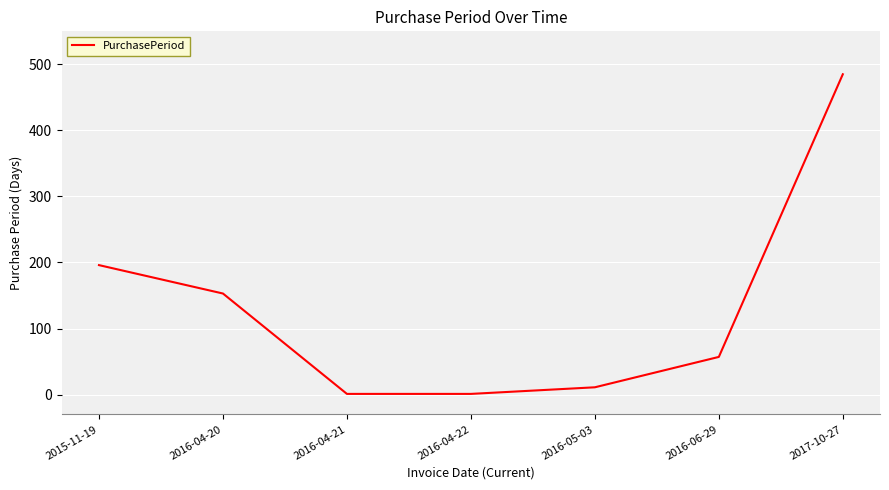

Reading right to left, extract all data points from this chart.

485	57	11	1	1	153	196